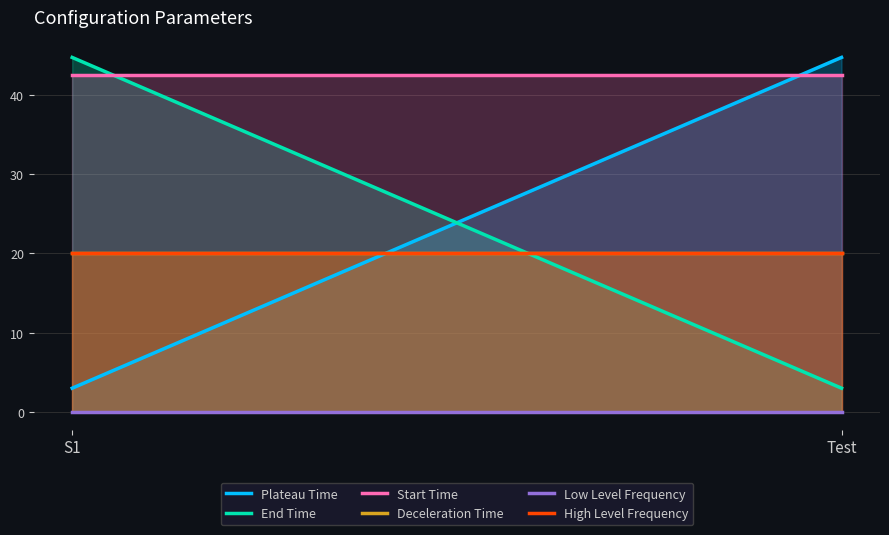

True or false: End Time has a value of 3.0 at Test.

True